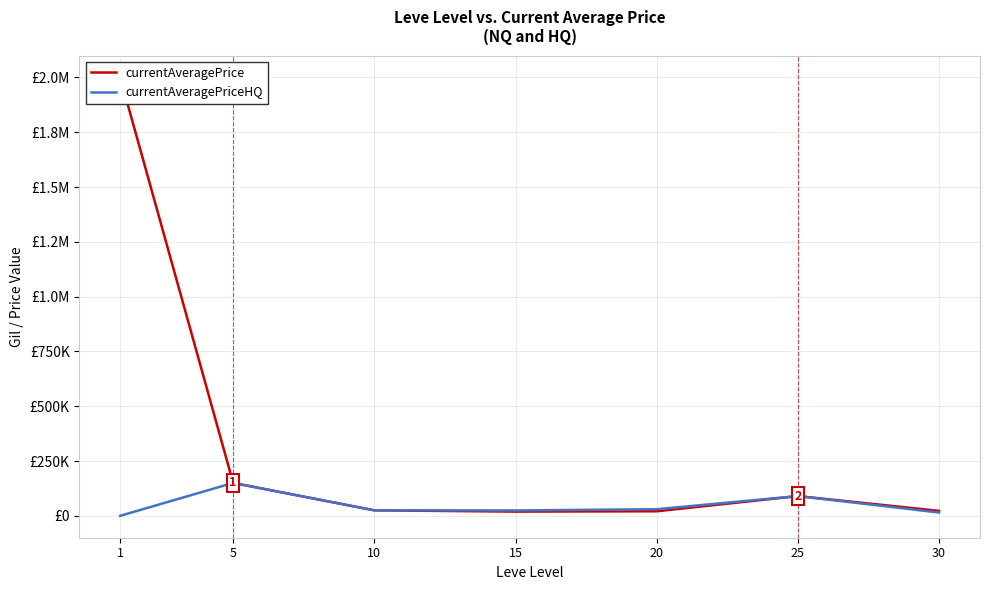

Rank the series at 1 from highest to lowest value.

currentAveragePrice, currentAveragePriceHQ